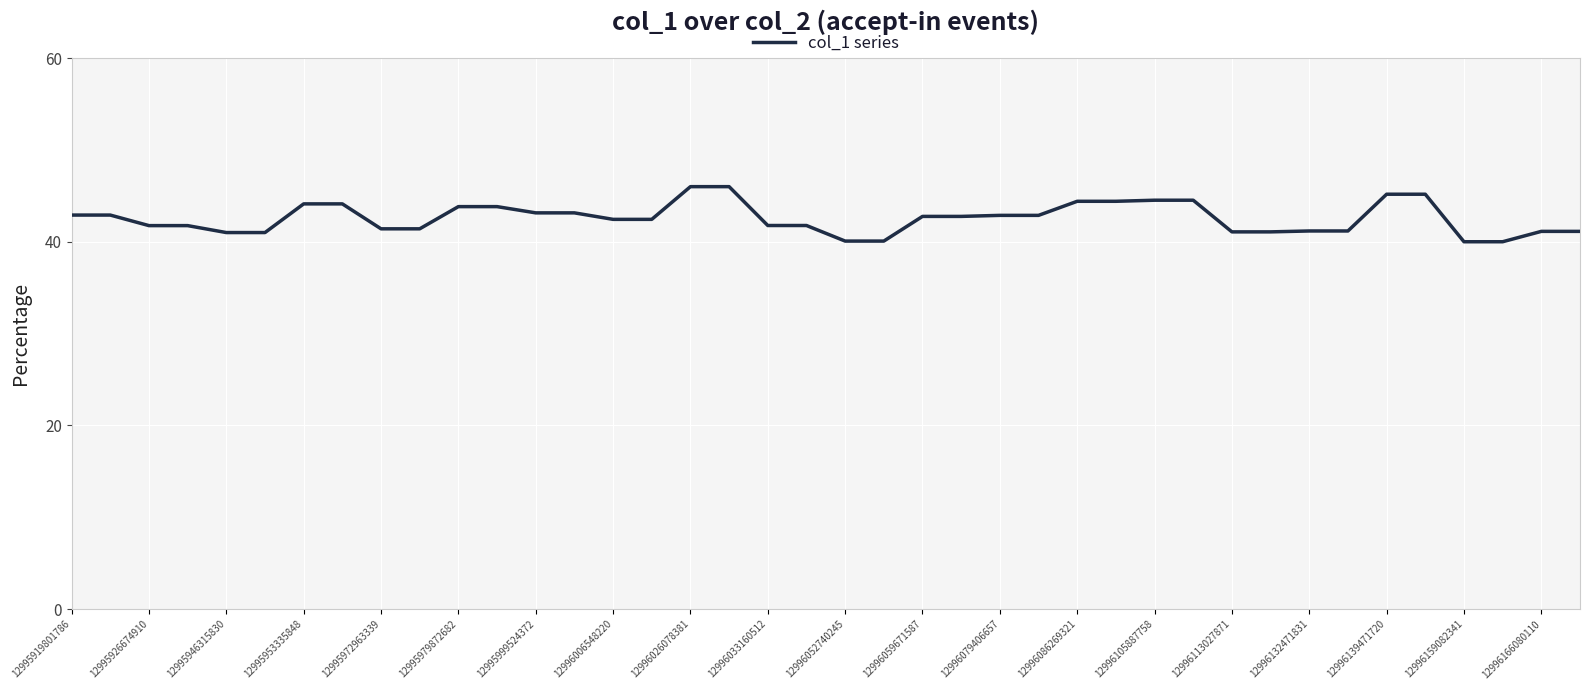

What is the maximum value shown in the chart?

46.0